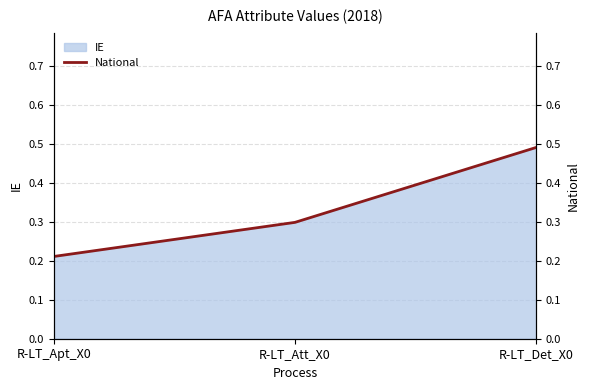

The value at R-LT_Apt_X0 is 0.2. True or false?

True